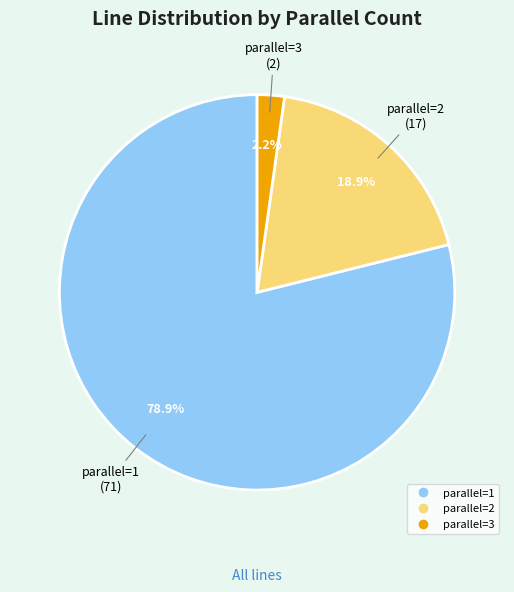

Count the number of slices in the pie.

3